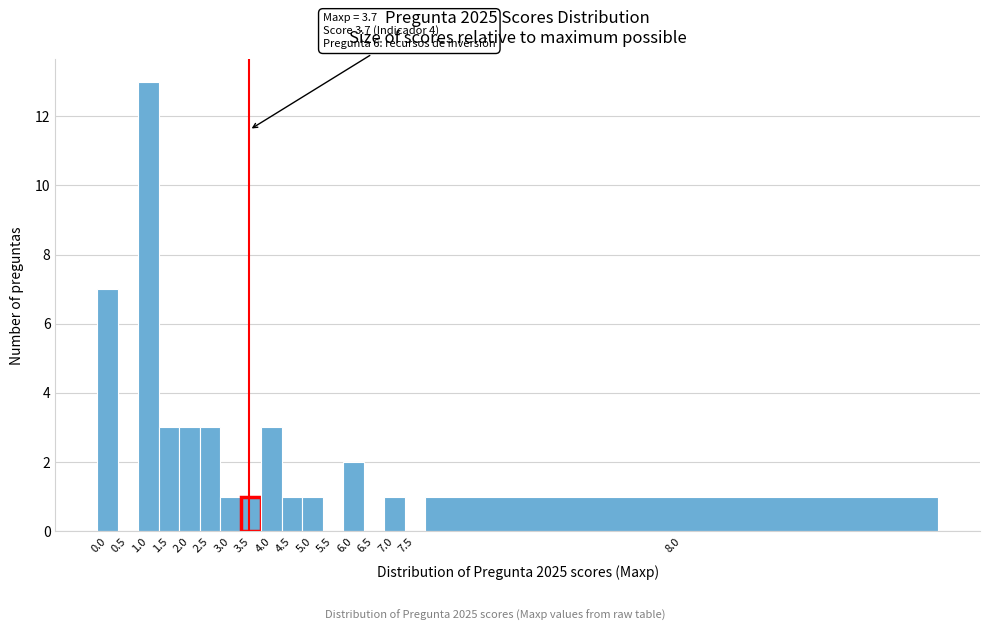

Reading left to right, transcribe all the data shown in this chart.

0.0=7	0.5=0	1.0=13	1.5=3	2.0=3	2.5=3	3.0=1	3.5=1	4.0=3	4.5=1	5.0=1	5.5=0	6.0=2	6.5=0	7.0=1	7.5=0	8.0=1